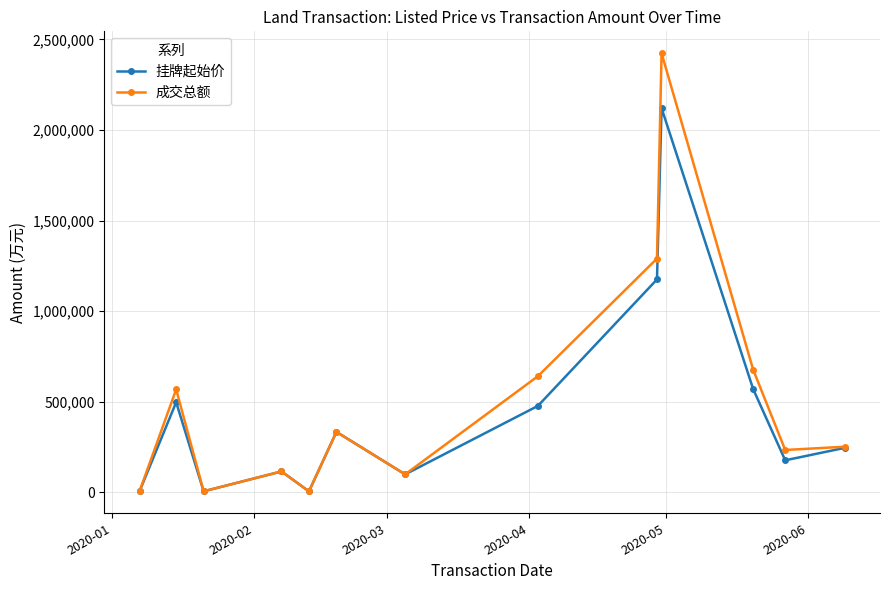

List the series in order of their peak value, lowest first.

挂牌起始价, 成交总额